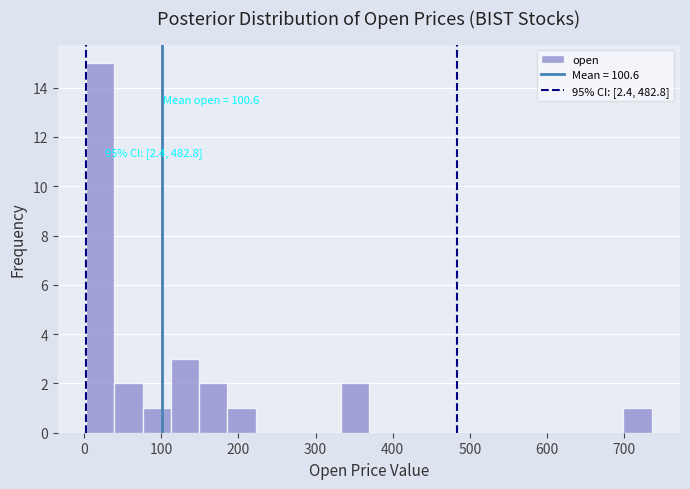

Read against the x-axis, roughly where is the centre of the tallest bar?

20